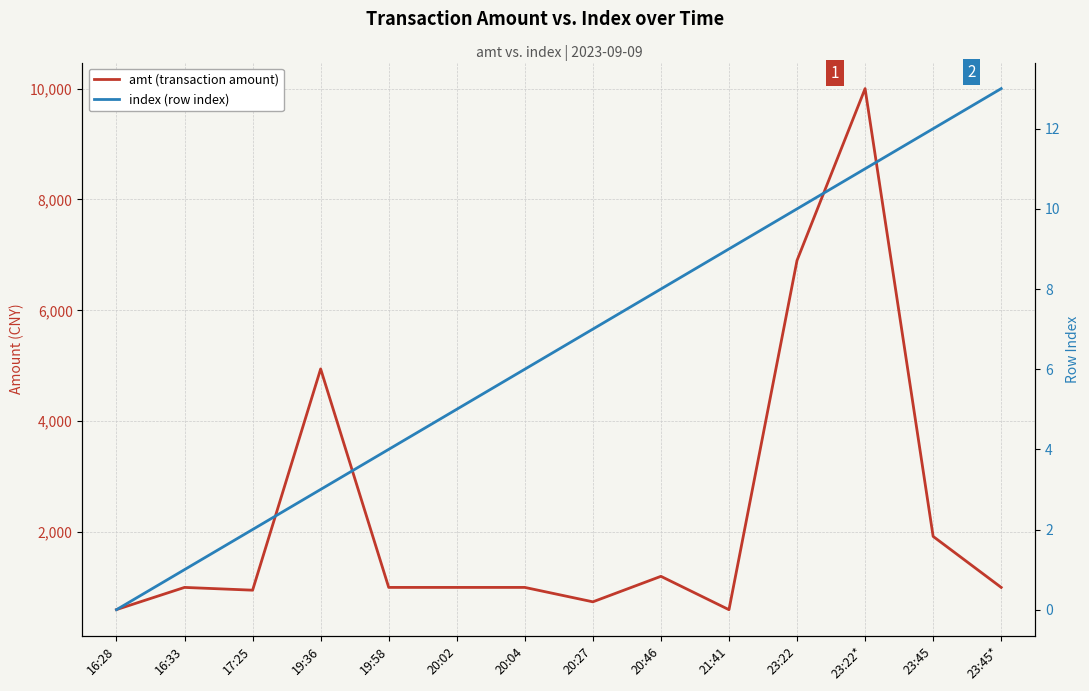

Where is amt (transaction amount) nearest to the value 5299?

19:36